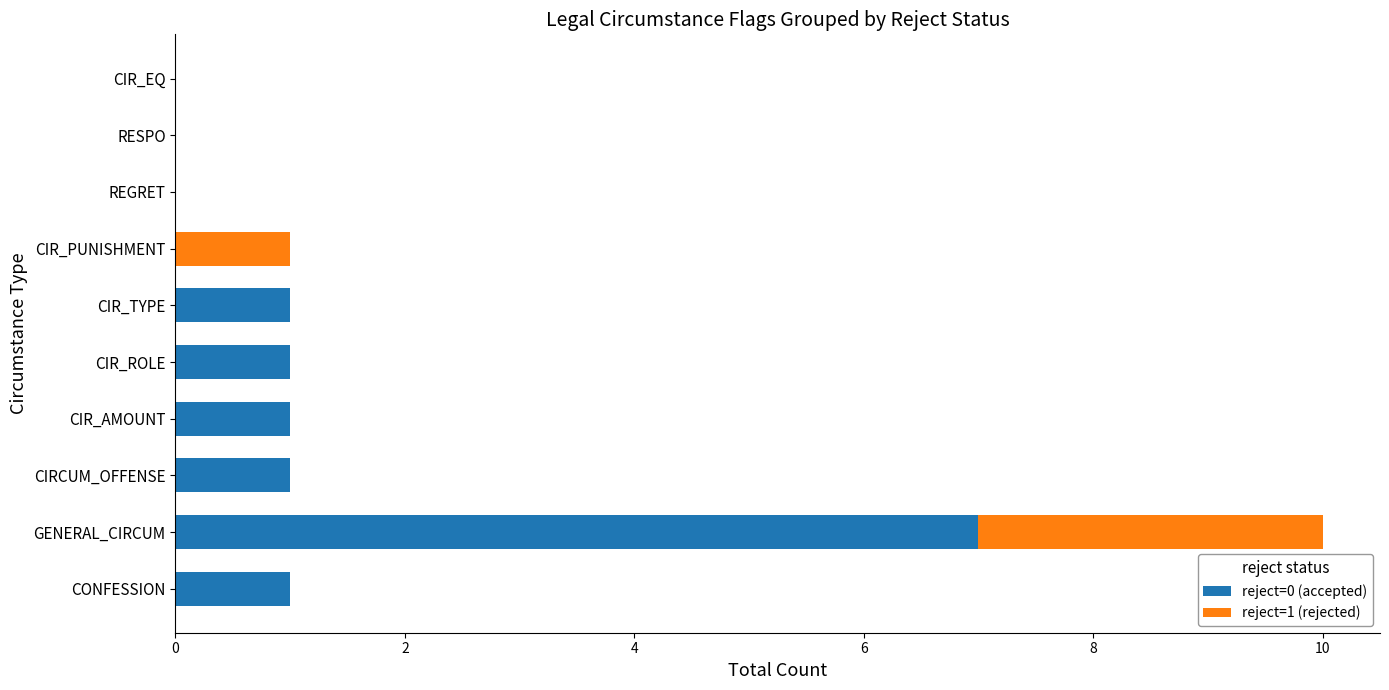

At which label does reject=0 (accepted) reach its peak?

GENERAL_CIRCUM